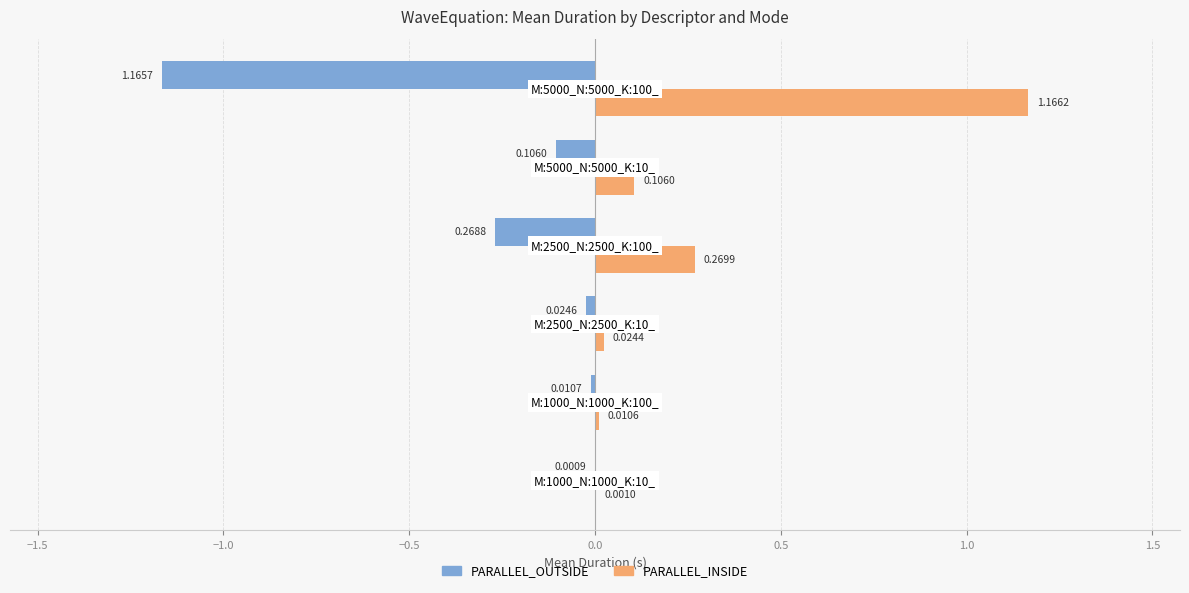

How many series are shown in this chart?

2